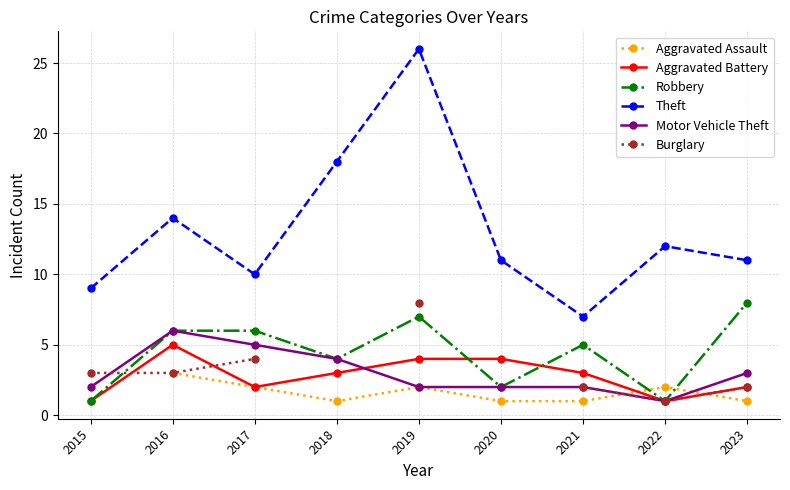

At which category is the sum across all series the highest?

2019